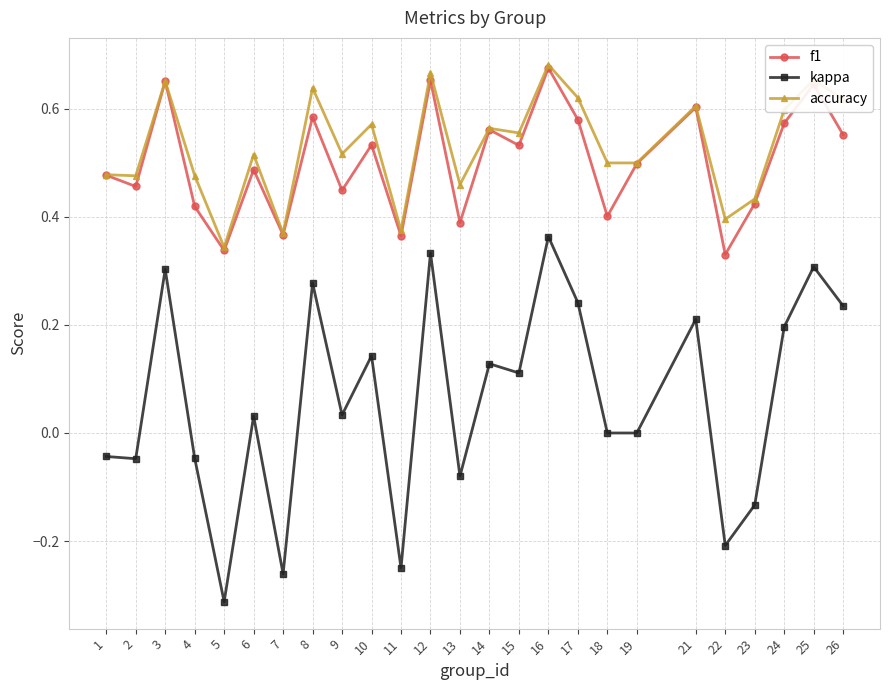

Is it true that kappa equals -0.4 at 5?

False